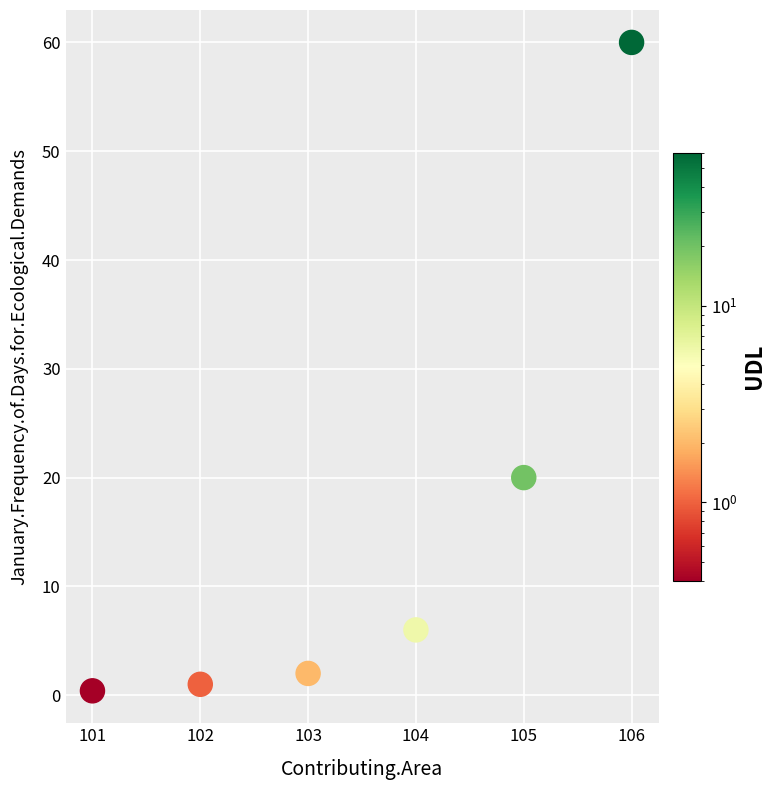

What Y value in the scatter plot is closest to 30?

20.0